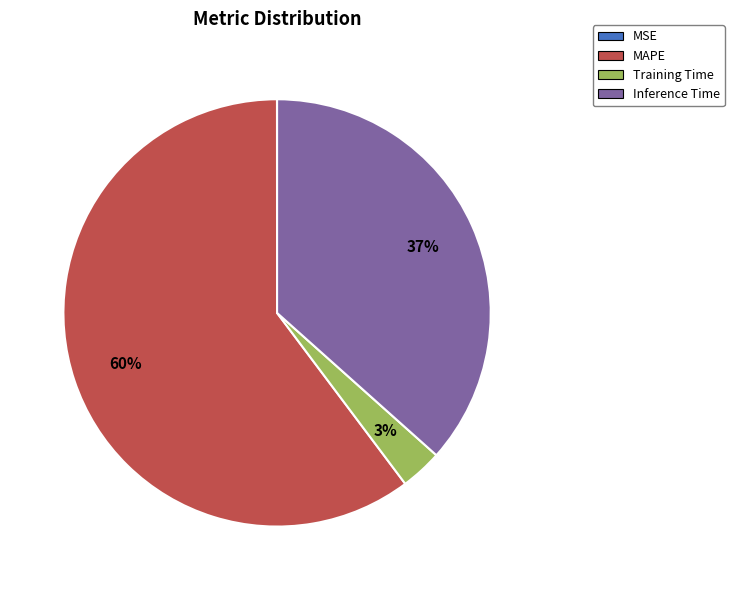

True or false: Inference Time accounts for 37% of the total.

True